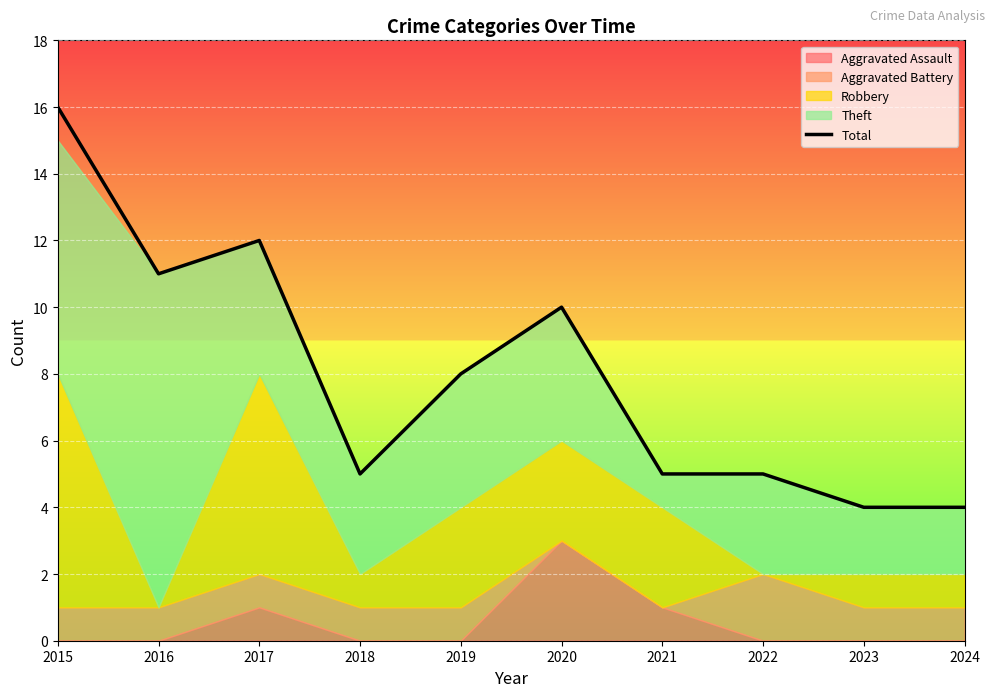

At which category does the chart reach its minimum across all series?

2023